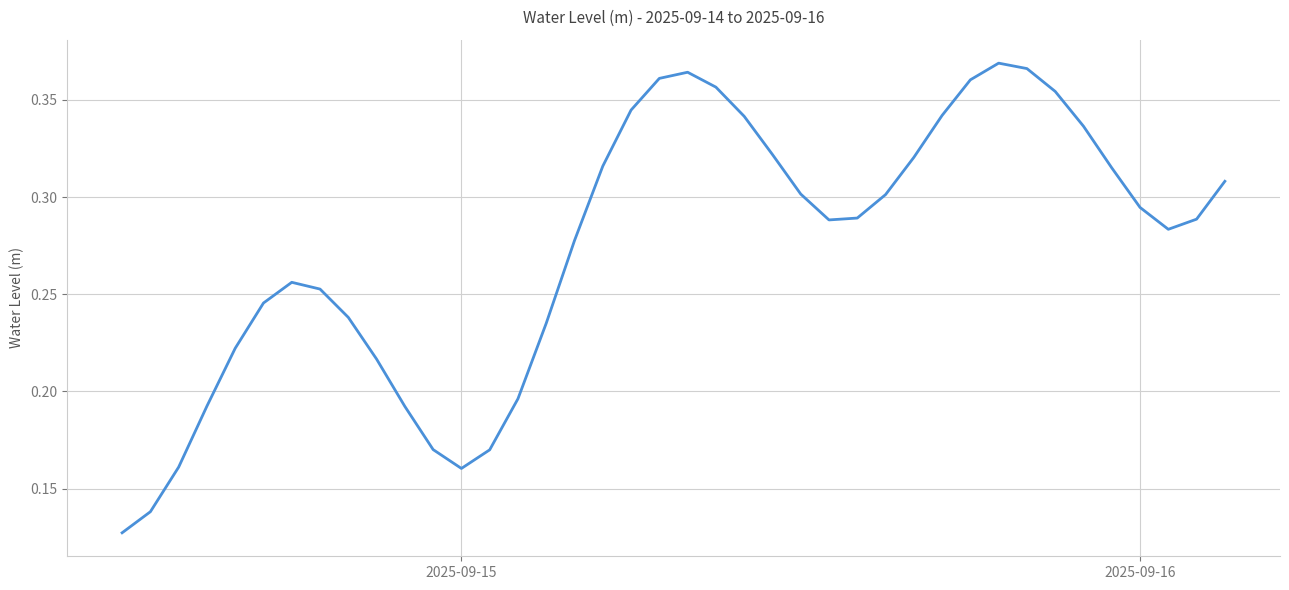

Count the number of categories in the chart.

40